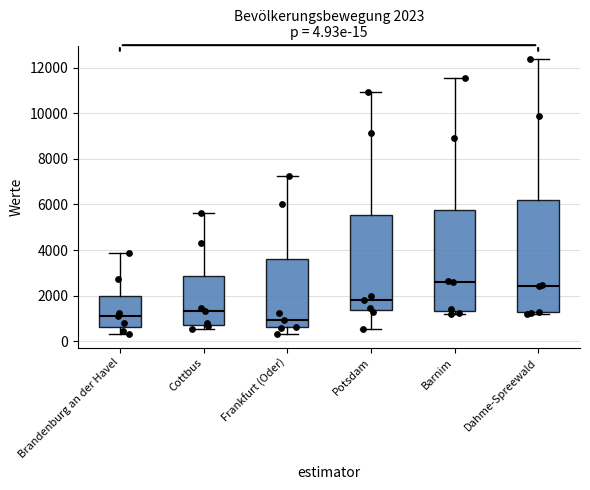

Comparing the boxes themselves (not the whiskers), which one is the tallest?

Dahme-Spreewald